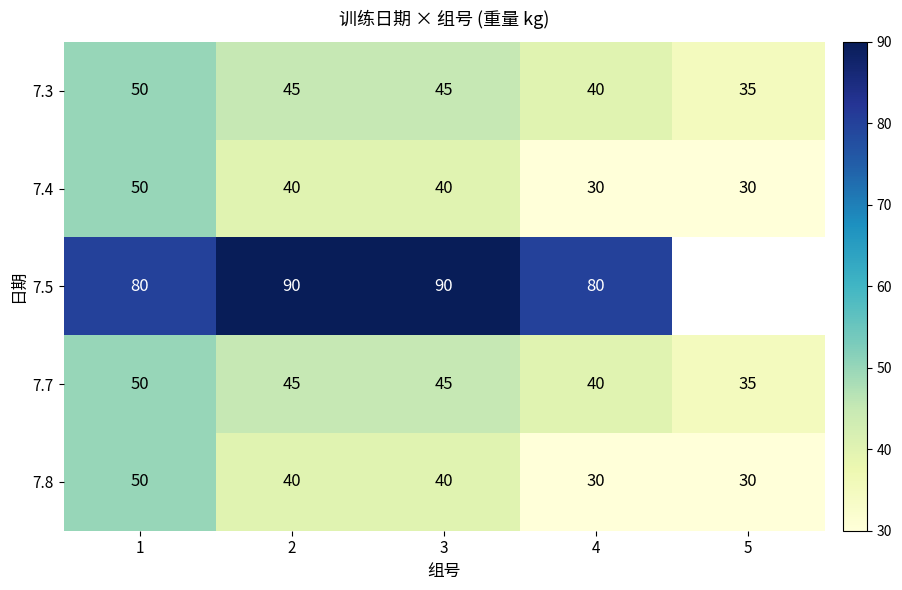

At how many categories does at least one series exceed 42?

4